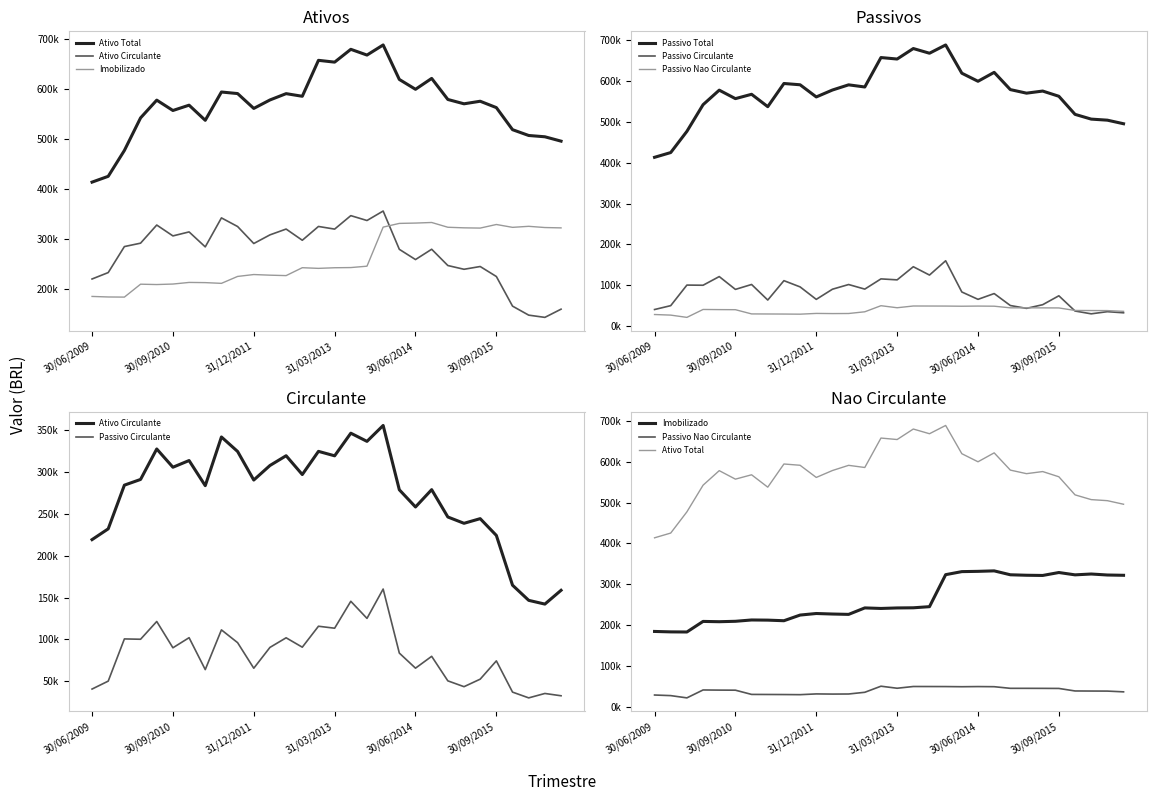

True or false: Passivo Nao Circulante and Ativo Total intersect in this chart.

False